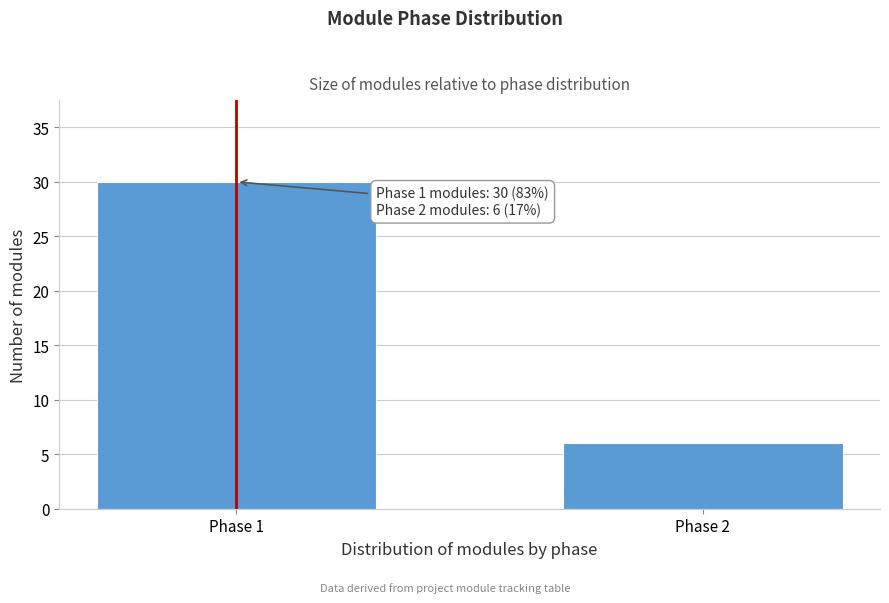

Reading right to left, transcribe all the data shown in this chart.

Phase 2=6	Phase 1=30